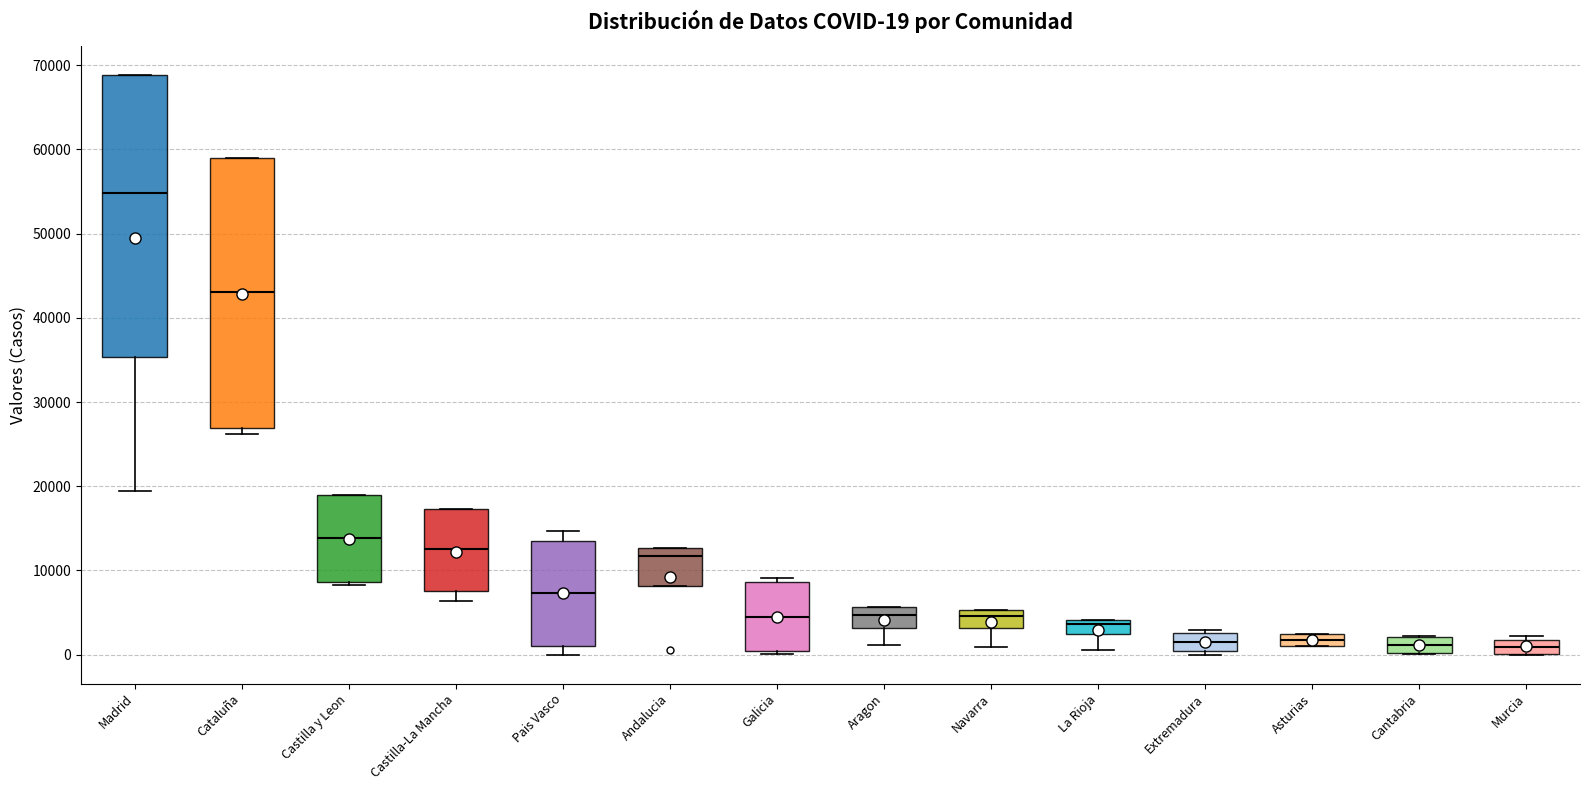

Which box is the tallest, from its lower edge to its upper edge?

Madrid